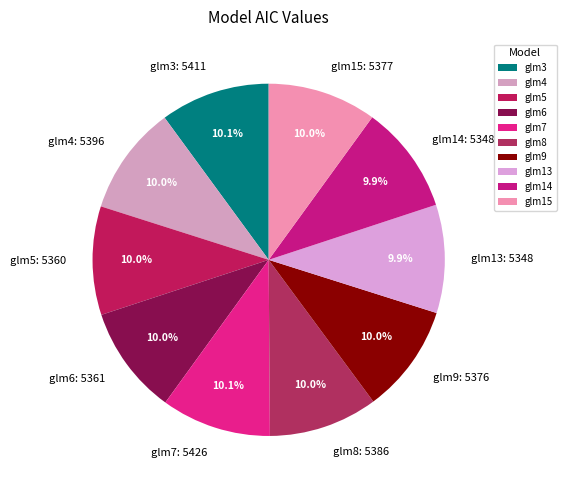

What percentage is the glm8 slice, to the nearest percent?

10%